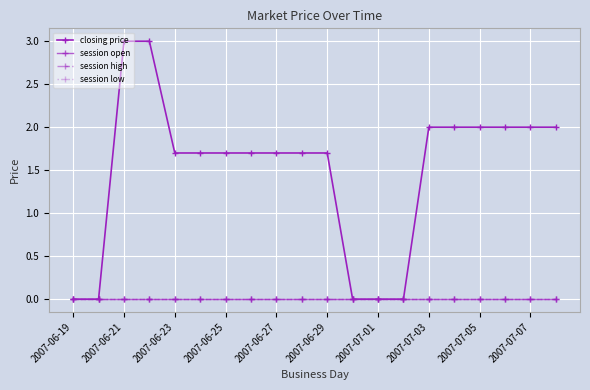

Is this an area chart (filled region under the line)?

No